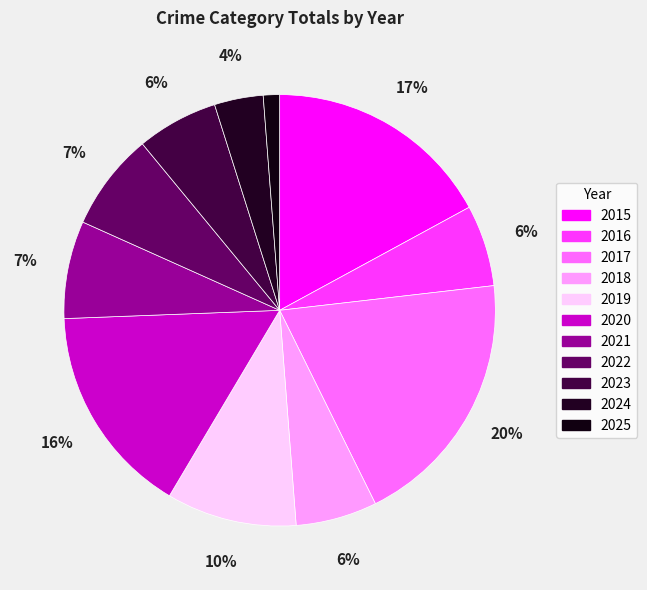

How many segments does this pie chart have?

11